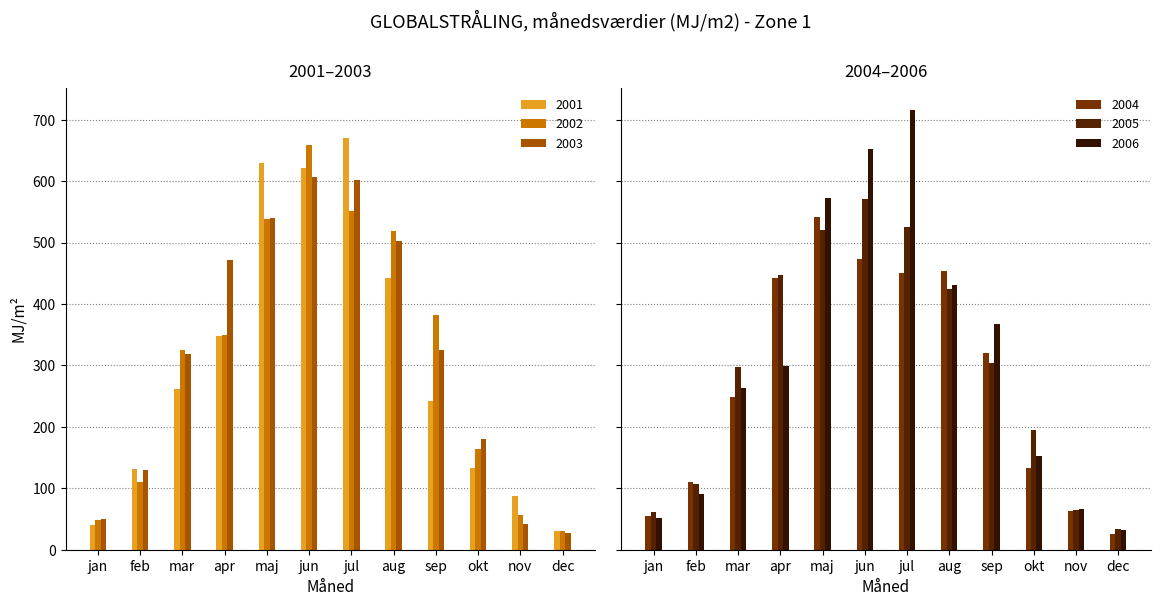

At how many categories does at least one series exceed 190?

8